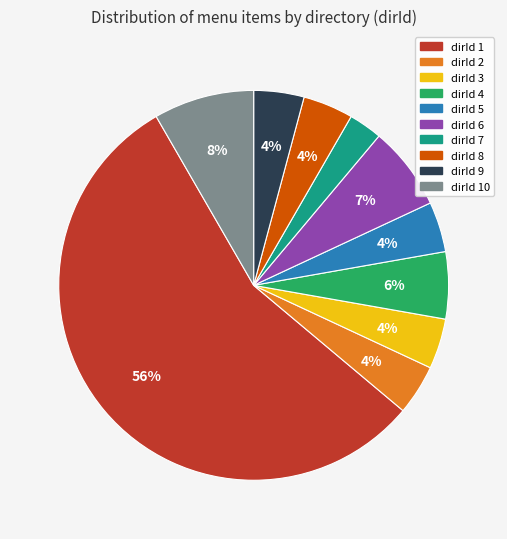

To the nearest percent, what portion does dirId 3 represent?

4%